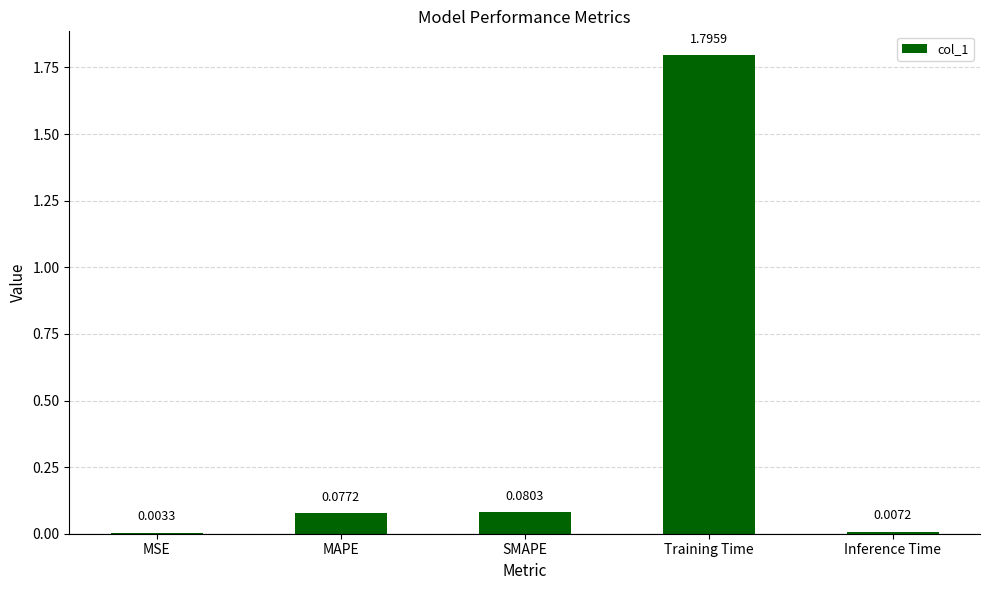

Where is the data nearest to the value 0?

MSE